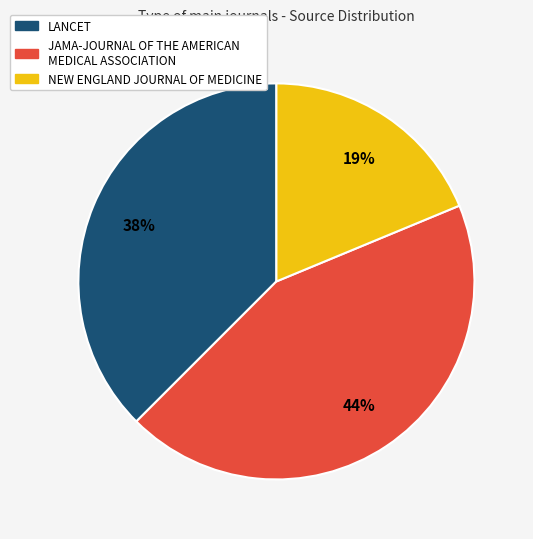

Rank the categories by value from highest to lowest.

JAMA-JOURNAL OF THE AMERICAN MEDICAL ASSOCIATION, LANCET, NEW ENGLAND JOURNAL OF MEDICINE